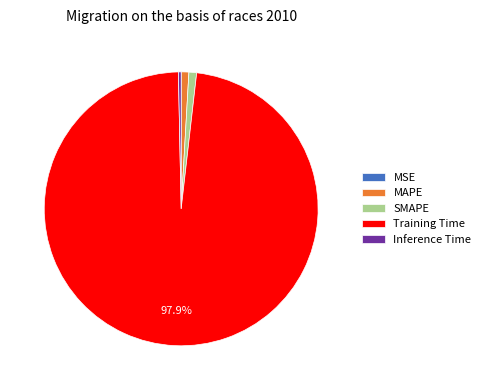

Which category has the biggest portion of the pie?

Training Time